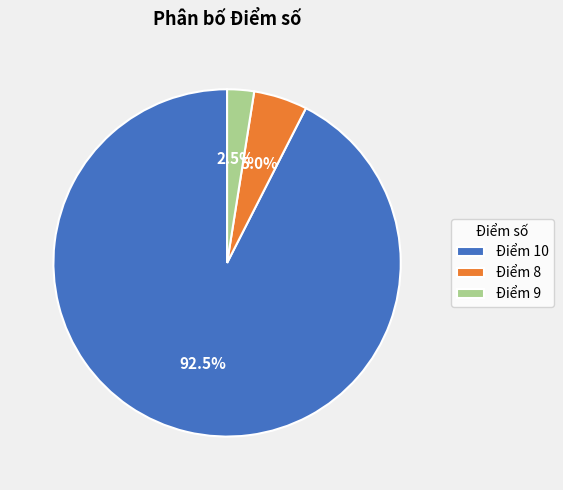

Between Điểm 9 and Điểm 8, which is larger?

Điểm 8